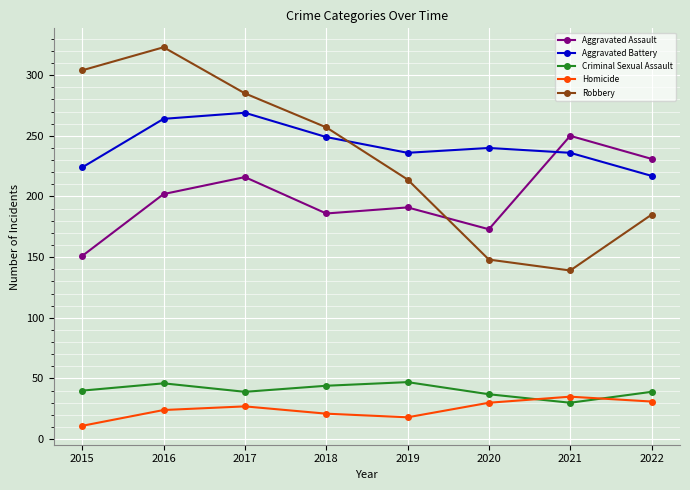

What is the difference between the highest and lowest values at 2020?

210